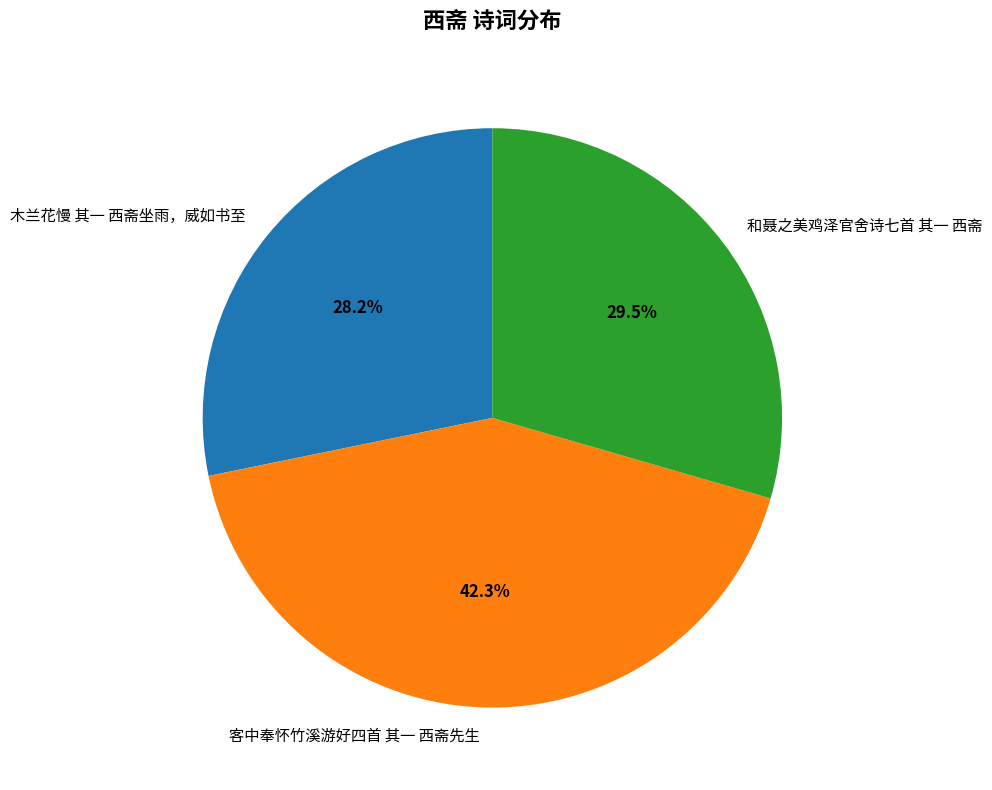

The 客中奉怀竹溪游好四首 其一 西斋先生 slice represents 42% of the pie. True or false?

True